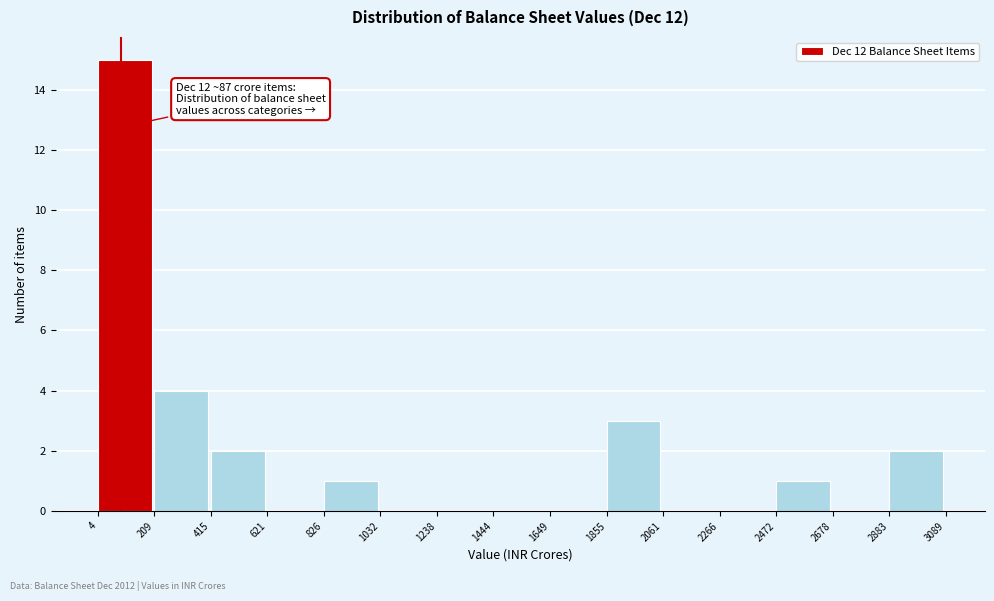

Which range on the x-axis has the tallest bar?

4 to 209